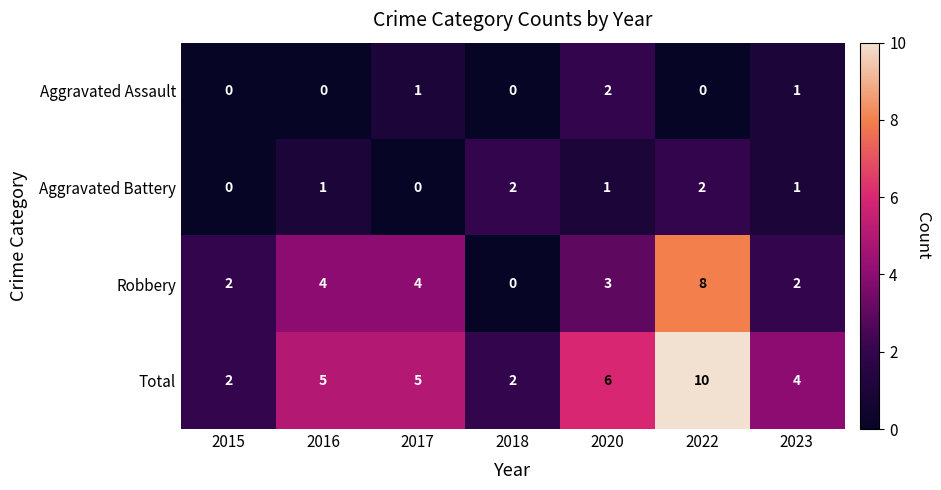

At 2022, list the series in order from smallest to largest.

Aggravated Assault, Aggravated Battery, Robbery, Total